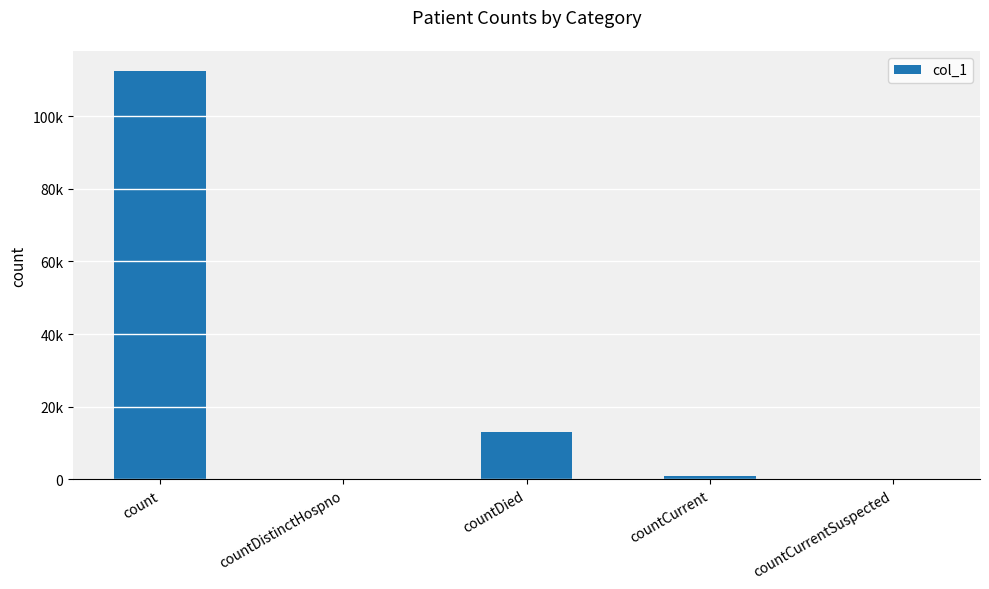

What is the approximate value at countCurrent, to the nearest 10?

900